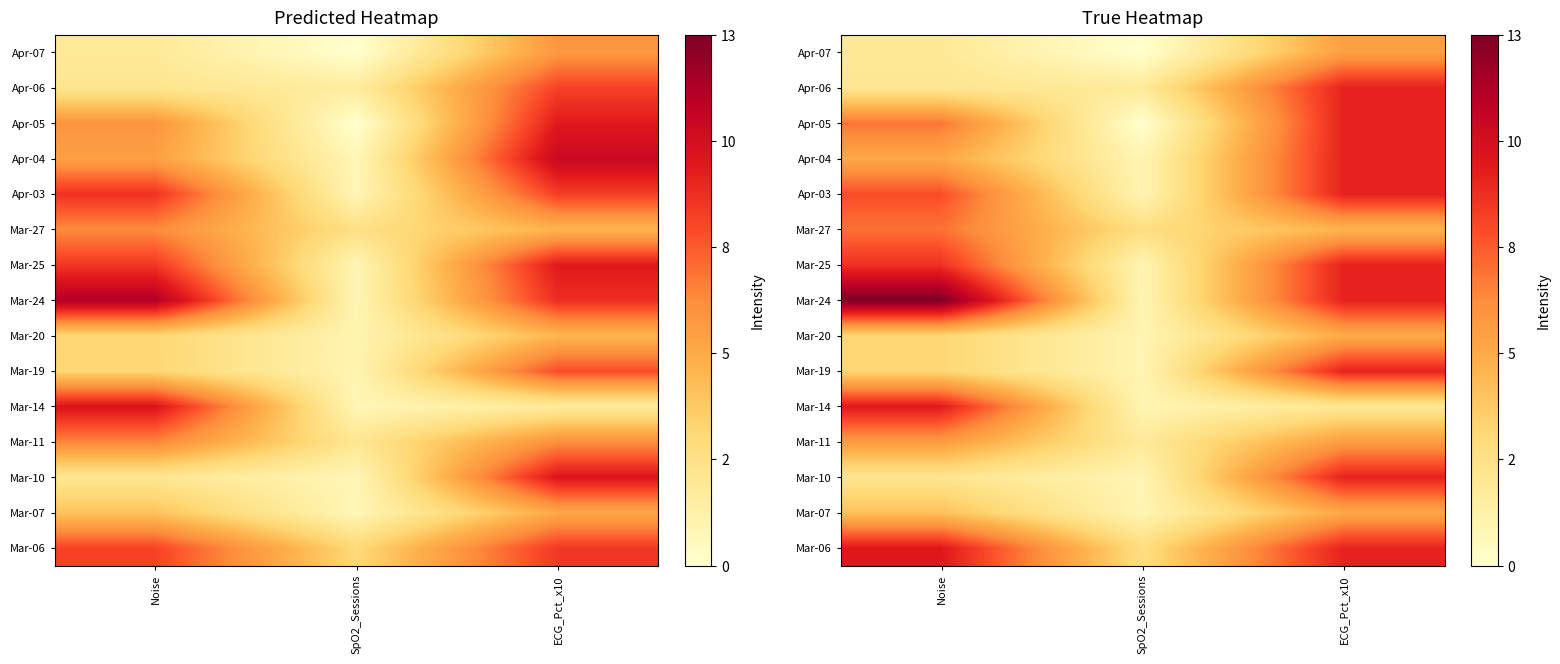

Rank the series by their maximum value, from lowest to highest.

Mar-20, Mar-07, Apr-07, Mar-11, Mar-27, Apr-06, Apr-05, Apr-04, Apr-03, Mar-25, Mar-19, Mar-10, Mar-14, Mar-06, Mar-24